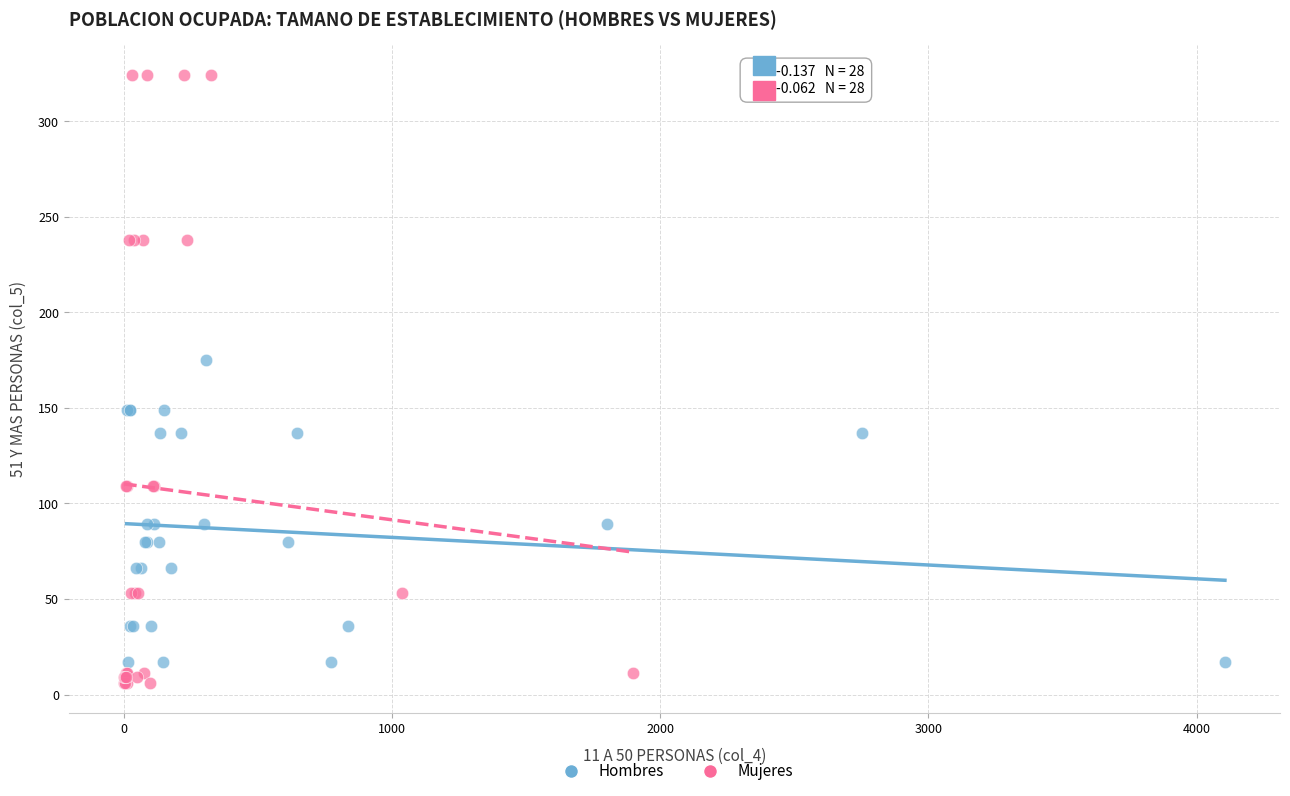

Which series has the largest Y range (max minus min)?

Mujeres